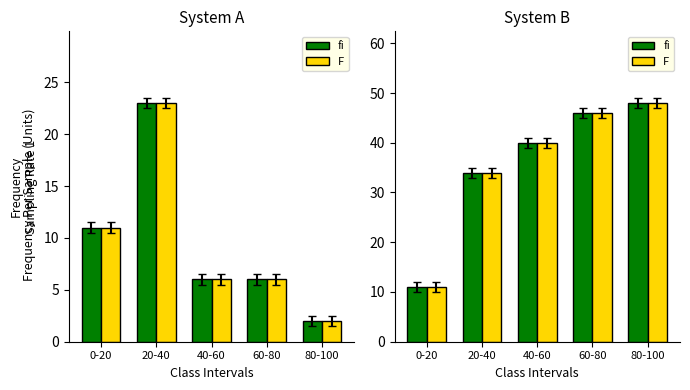

How many series are shown in this chart?

2